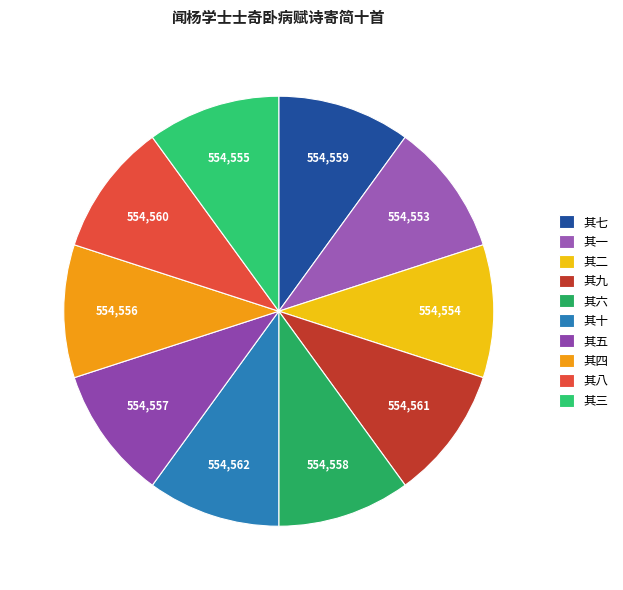

How many segments does this pie chart have?

10